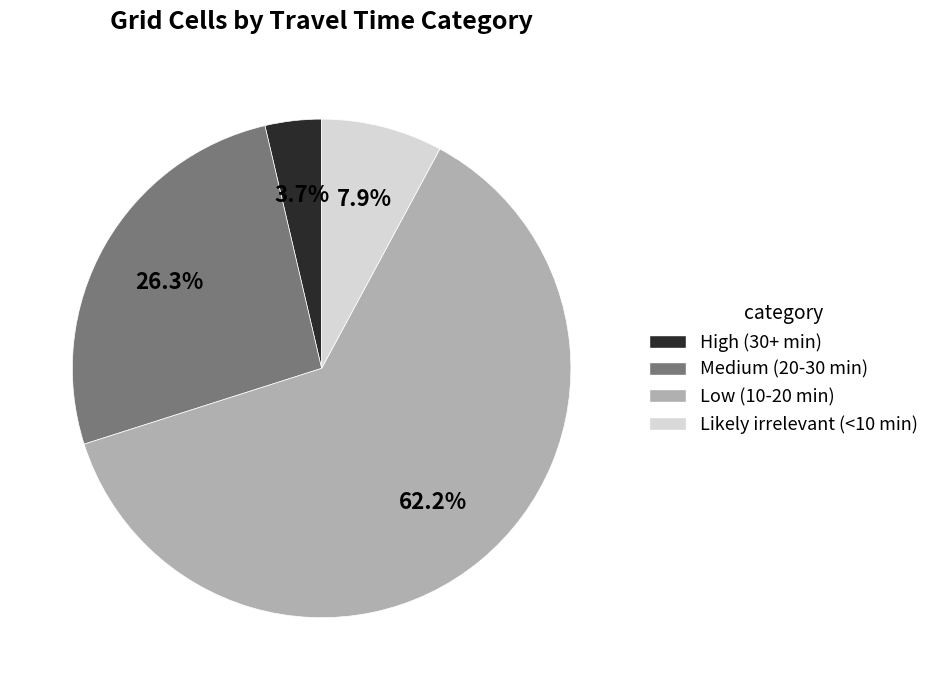

Rank the categories by value from highest to lowest.

Low (10-20 min), Medium (20-30 min), Likely irrelevant (<10 min), High (30+ min)